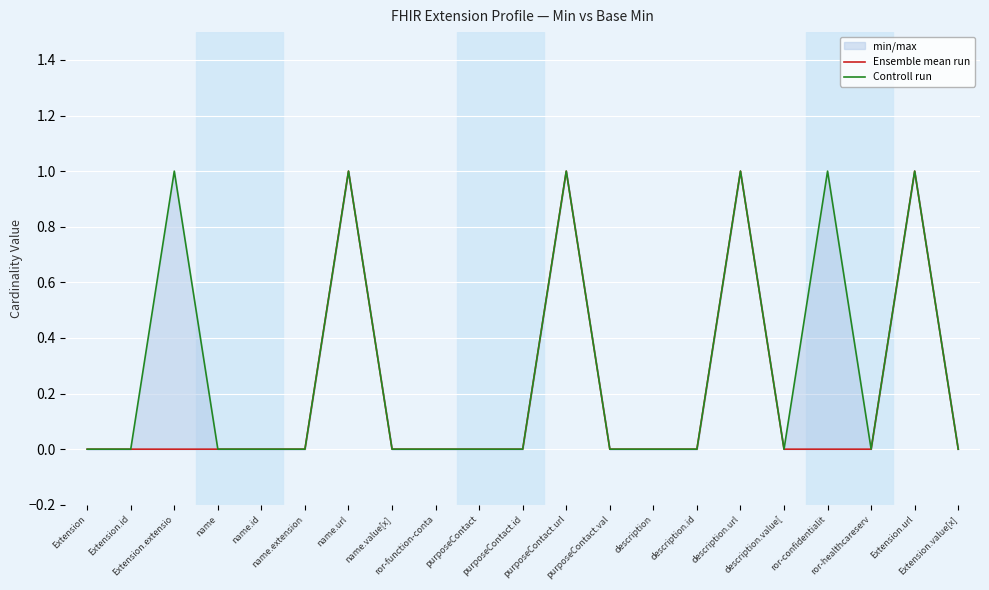

Which category has the lowest value across all series?

Extension